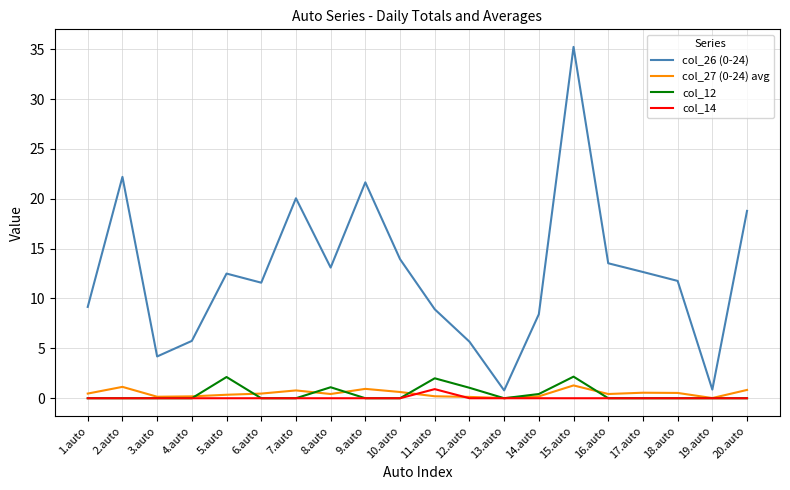

Is this an area chart (filled region under the line)?

No